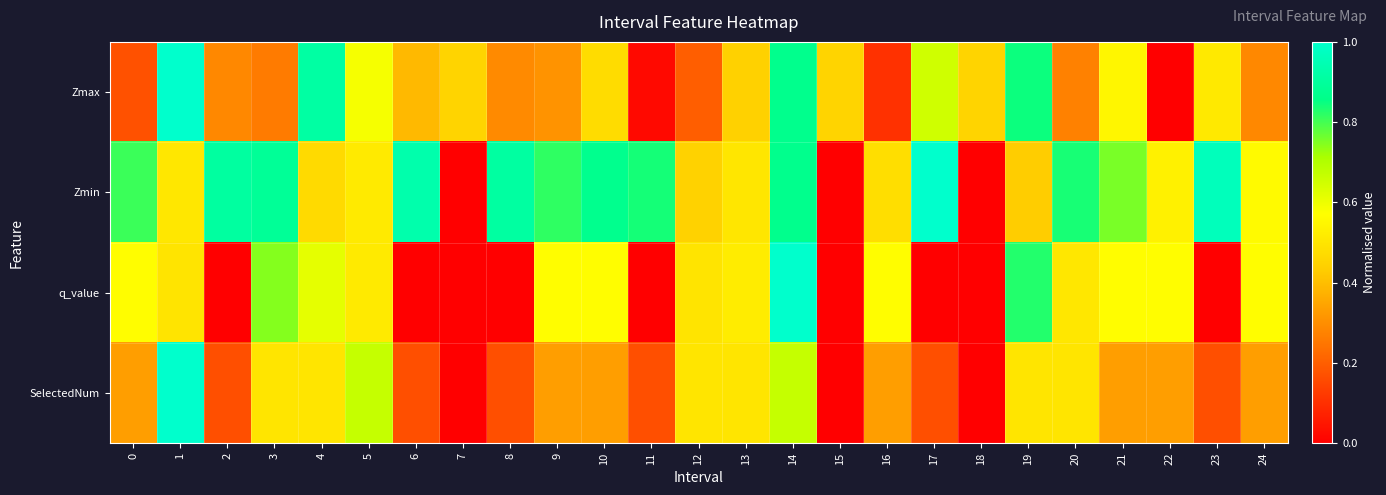

What is the maximum value shown in the chart?

1.0